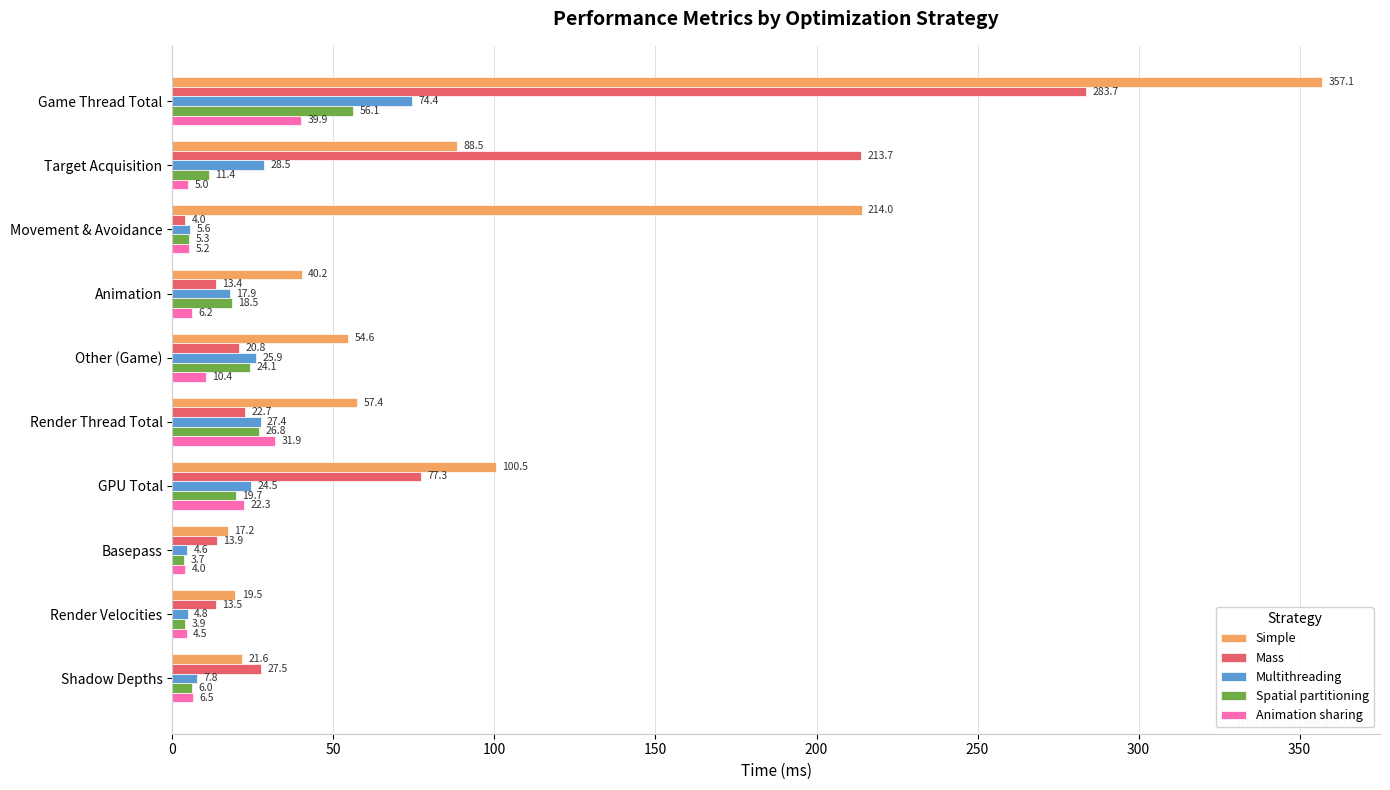

What is the difference between the maximum and minimum values in the Multithreading series?

69.8